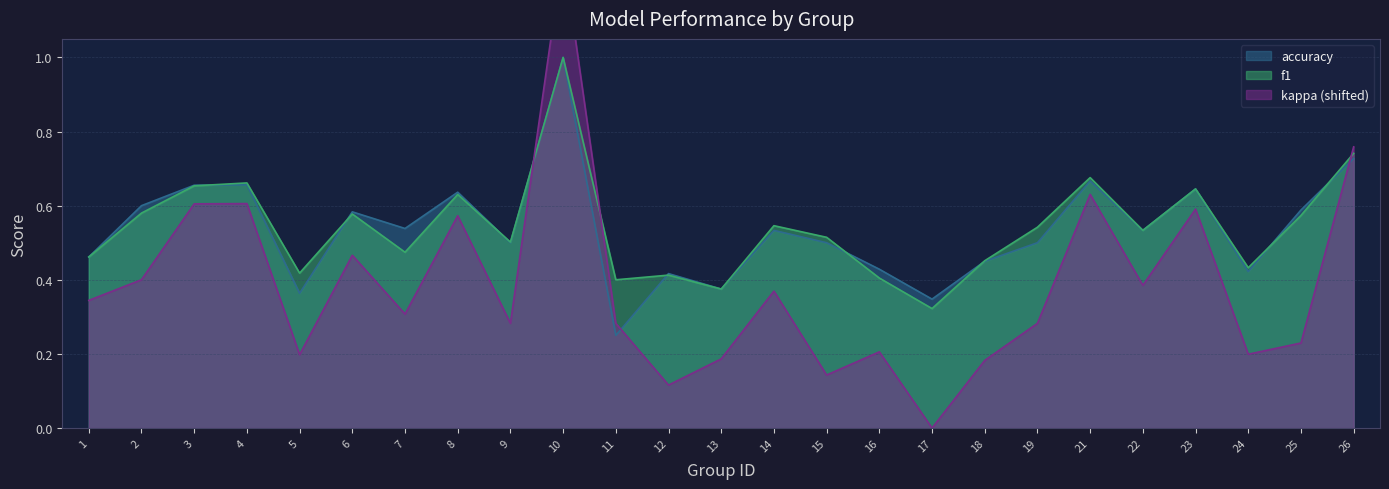

At which label does accuracy reach its peak?

10